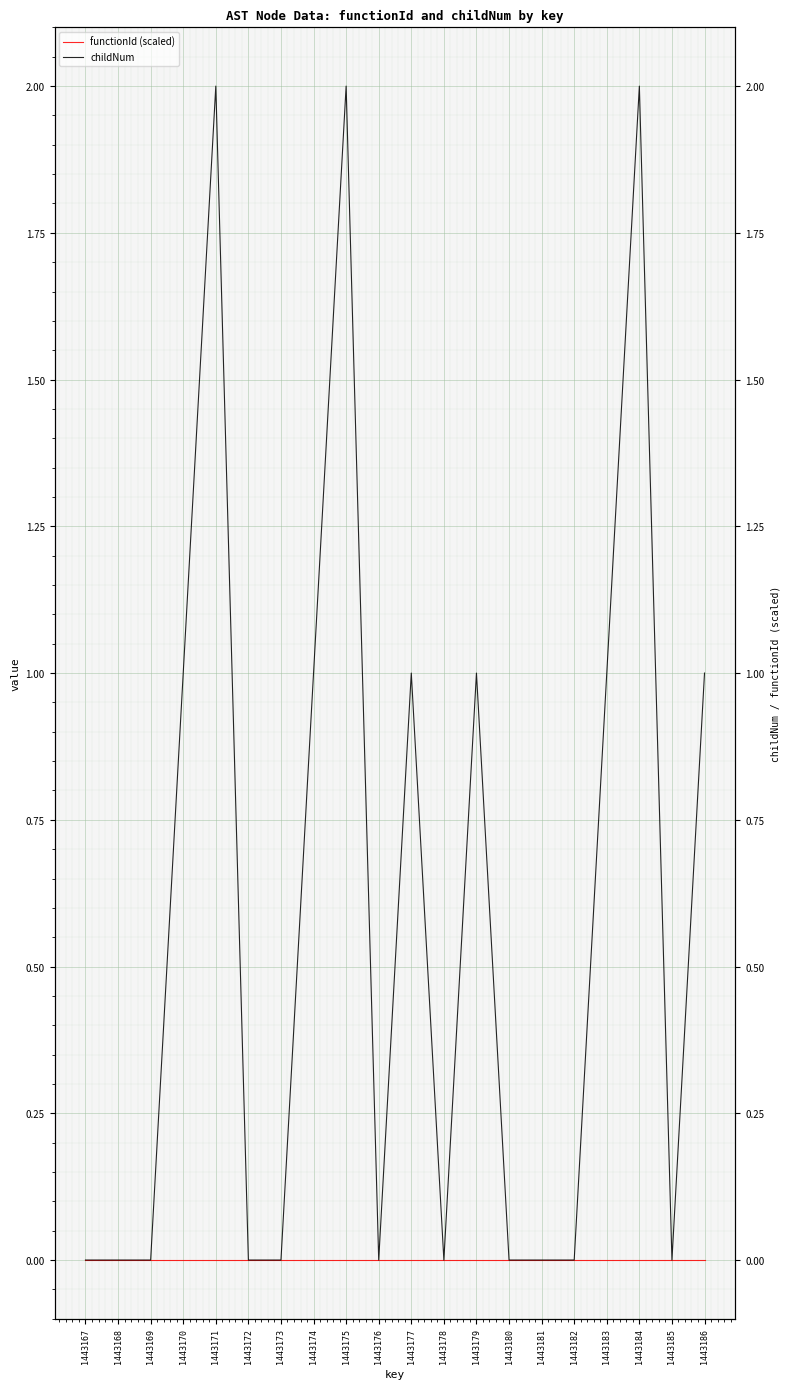

The value of childNum at 1443179 is 1. True or false?

True